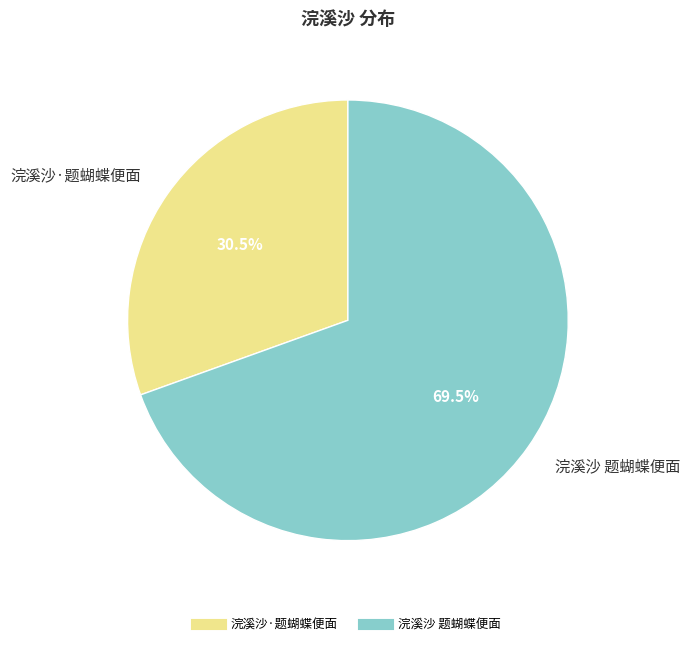

Which has a higher value, 浣溪沙 题蝴蝶便面 or 浣溪沙·题蝴蝶便面?

浣溪沙 题蝴蝶便面